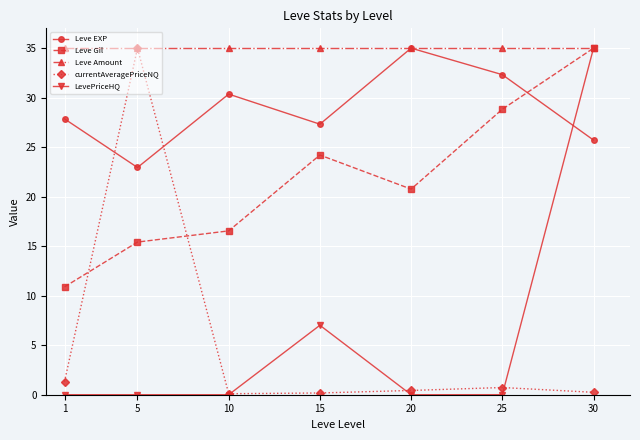

The Leve Gil series shows 20.8 at 20. True or false?

True